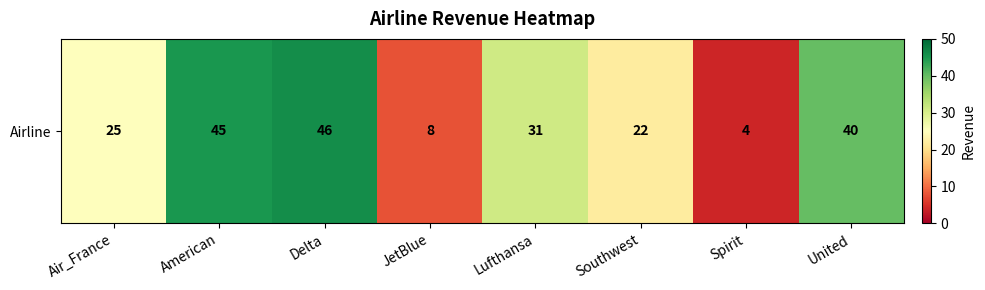

Rank the categories by value from highest to lowest.

Delta, American, United, Lufthansa, Air_France, Southwest, JetBlue, Spirit